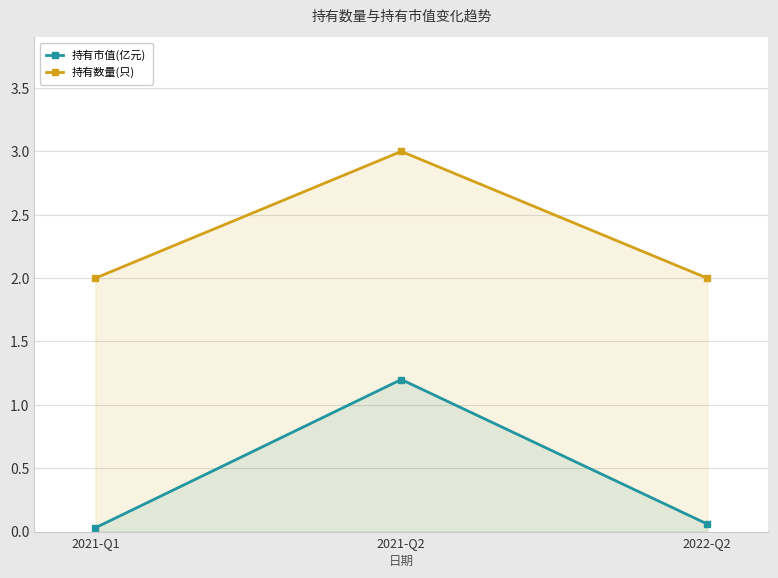

List the series in order of their peak value, lowest first.

持有市值(亿元), 持有数量(只)